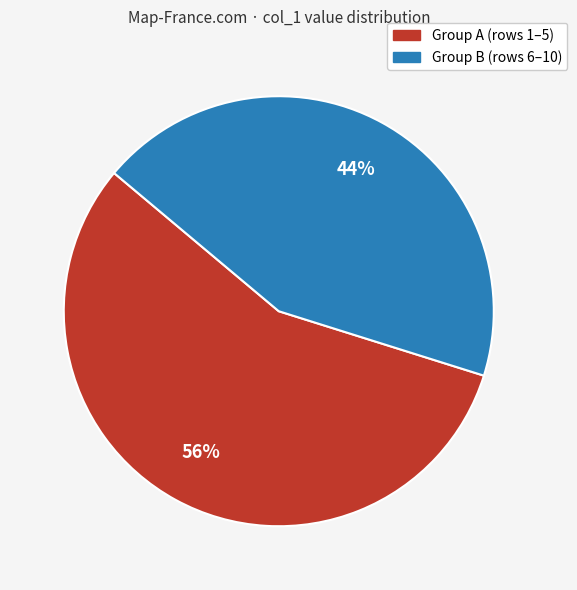

To the nearest percent, what is the average slice percentage?

50%